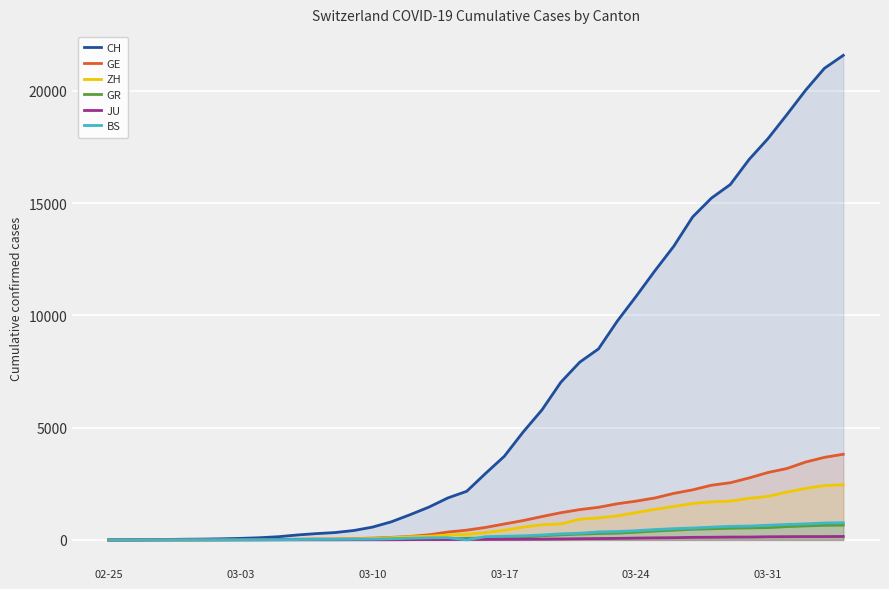

What are all the series names shown in the legend?

CH, GE, ZH, GR, JU, BS